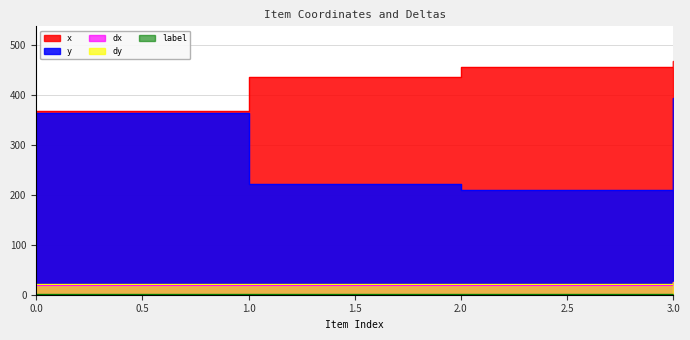

Reading right to left, transcribe all the data shown in this chart.

x: 3=466.7	2=456.0	1=435.3	0=366.7
y: 3=394.0	2=210.0	1=220.7	0=362.7
dx: 3=24.5	2=20.2	1=20.2	0=20.2
dy: 3=26.0	2=21.5	1=21.5	0=21.5